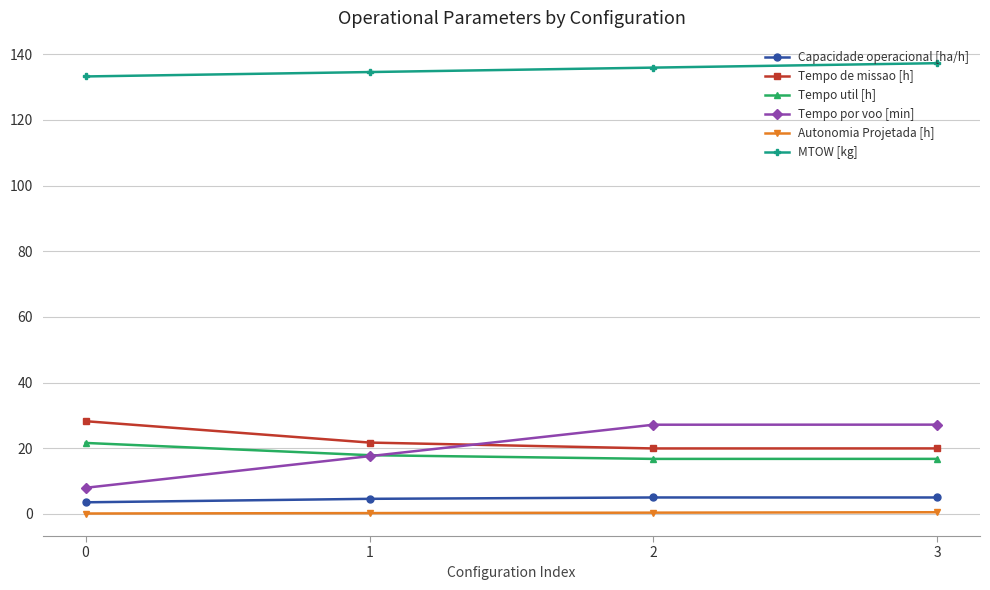

How many values in the Tempo por voo [min] series exceed 27?

2